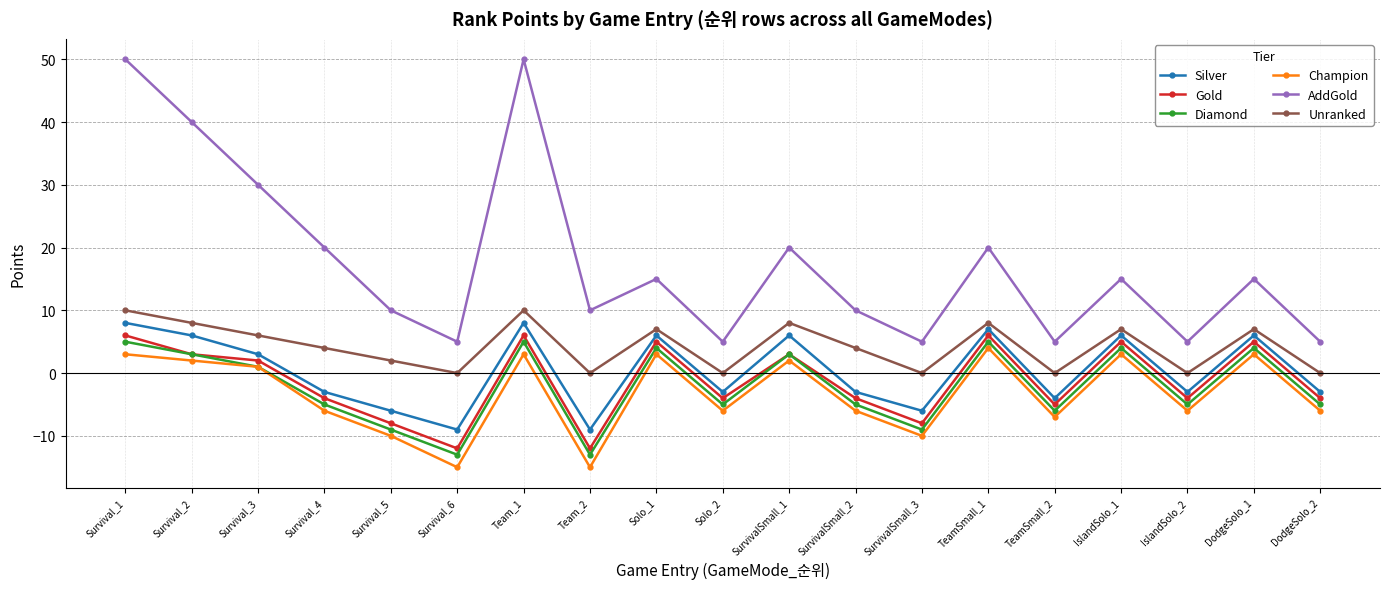

Where is the first local minimum for Champion?

Survival_6